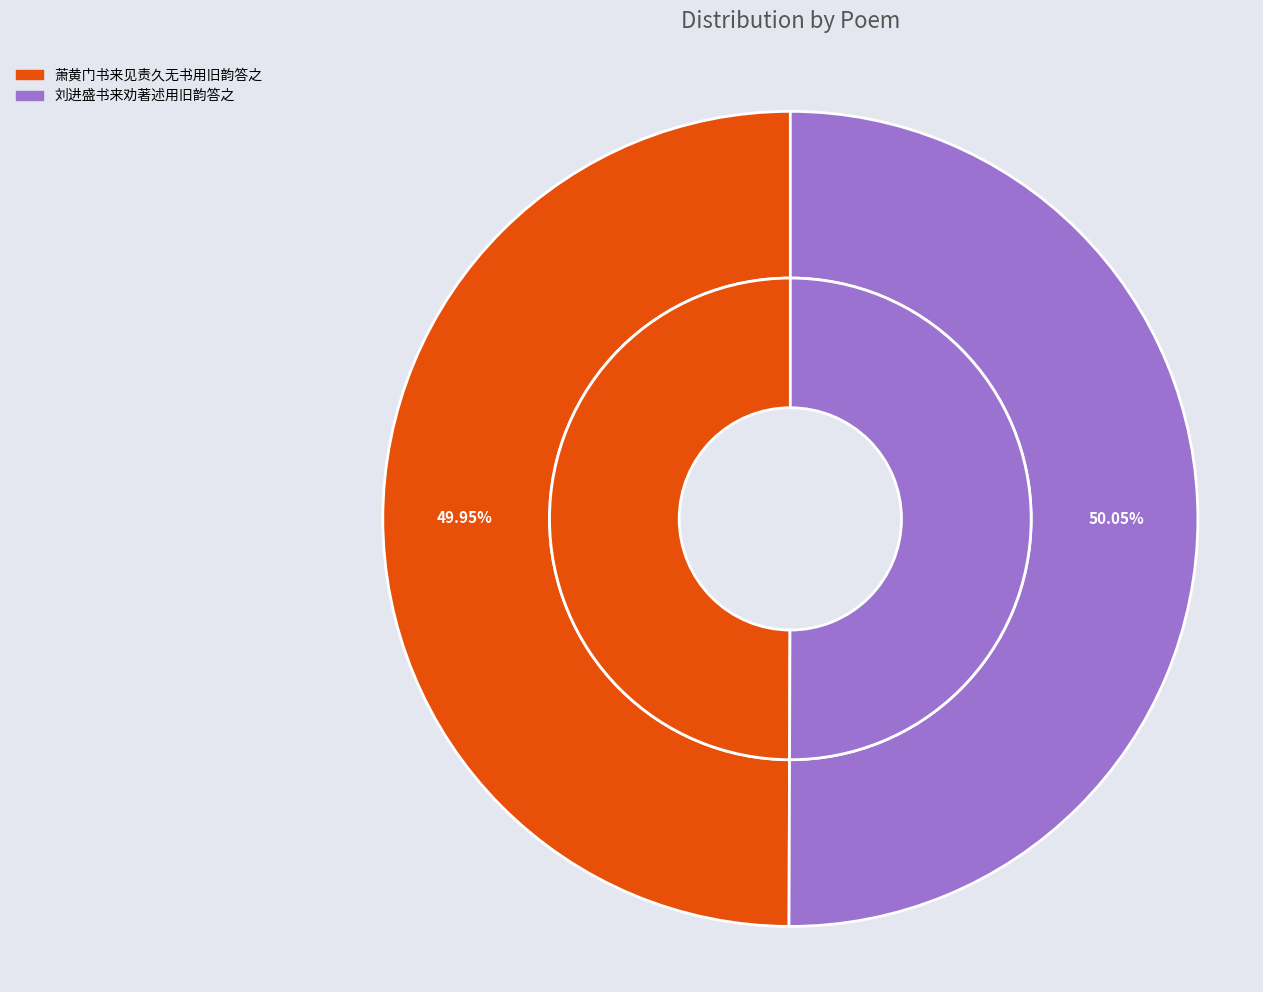

What percentage is NOT represented by 刘进盛书来劝著述用旧韵答之?

49.9%